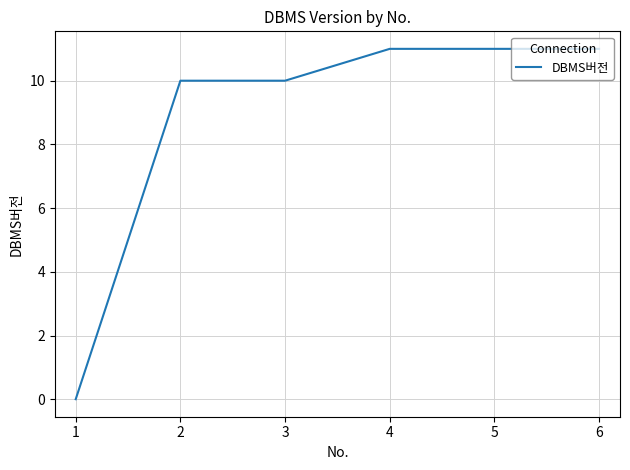

How many positive values are there?

5